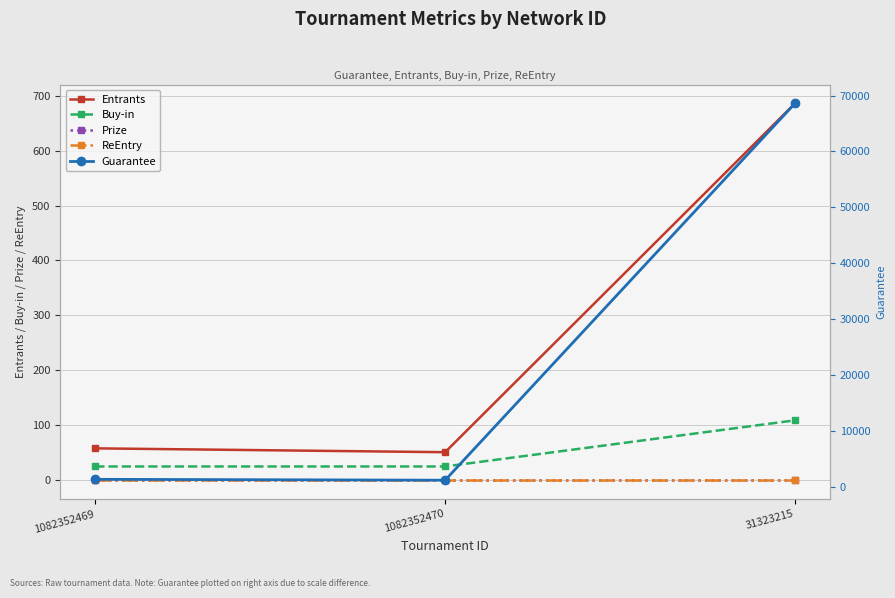

Between 1082352469 and 1082352470, which is larger?

1082352469